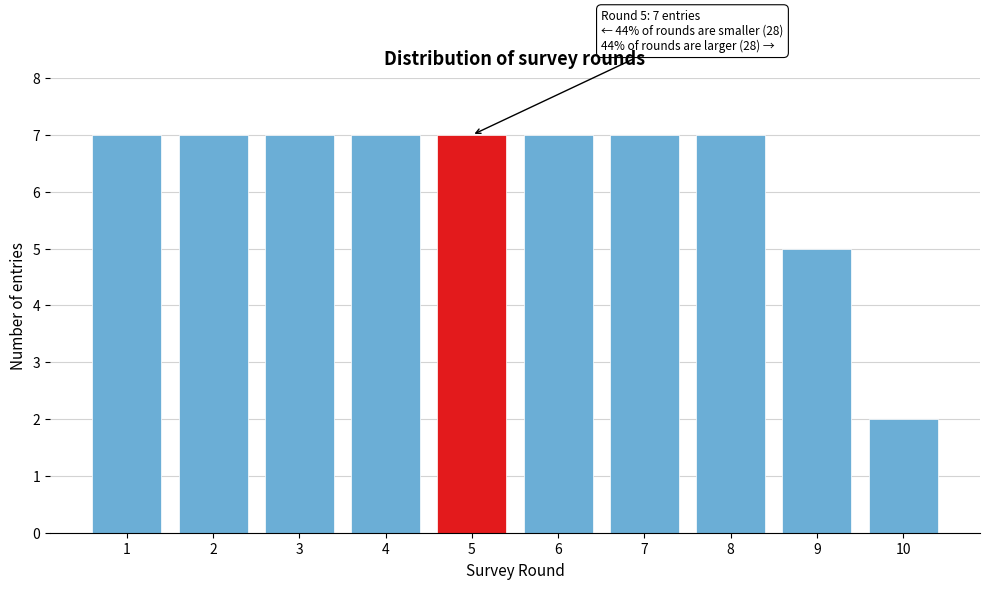

Reading left to right, extract all data points from this chart.

1=7	2=7	3=7	4=7	5=7	6=7	7=7	8=7	9=5	10=2